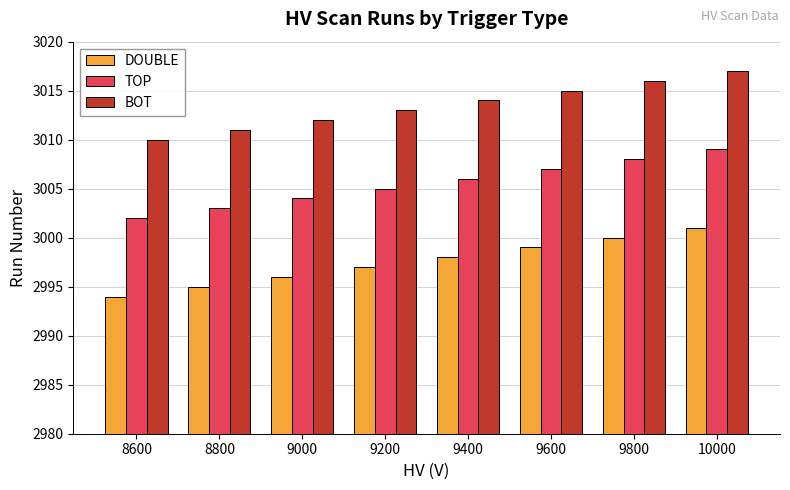

Is it true that DOUBLE equals 4891 at 9600?

False